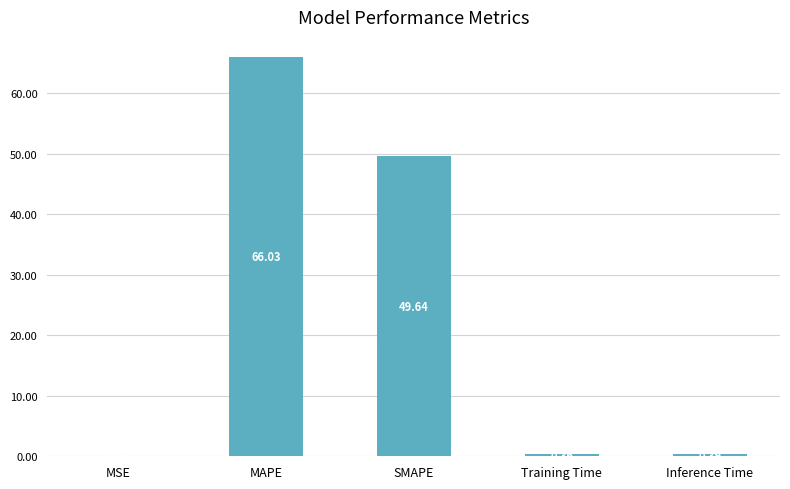

True or false: the data shows 66.0 at MAPE.

True